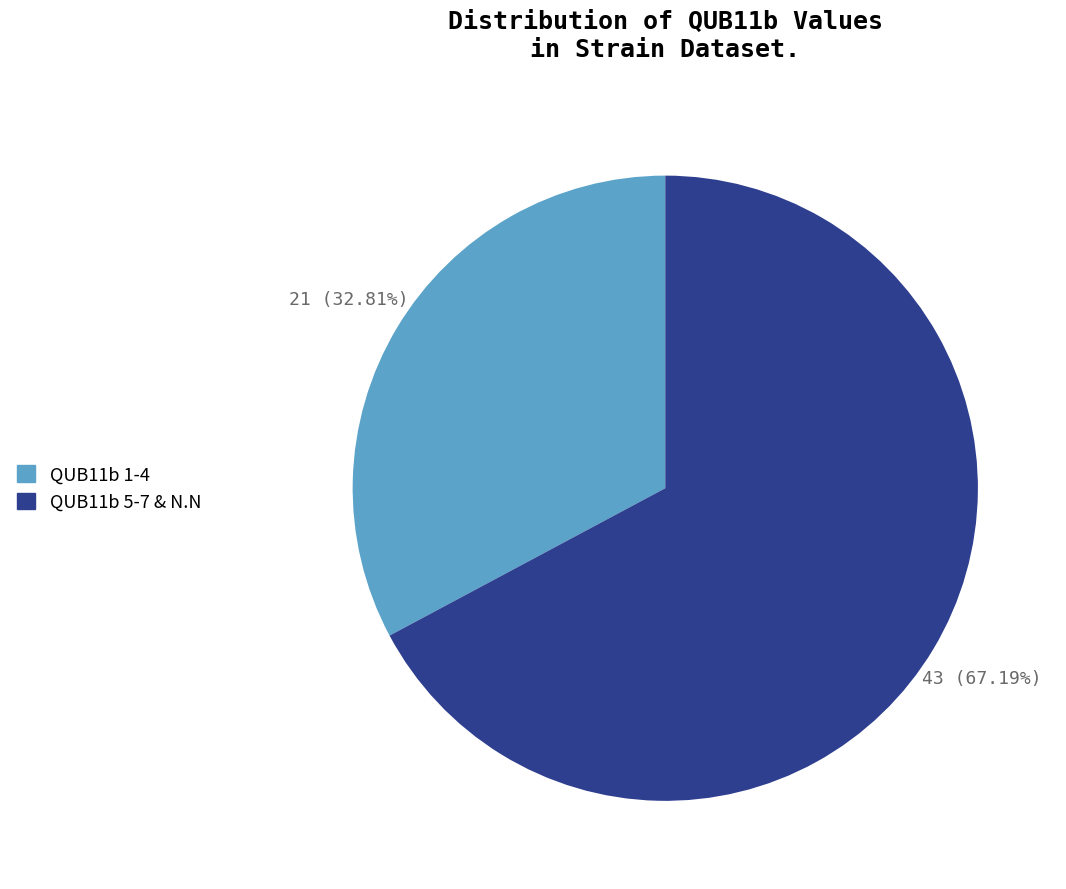

What is the ratio of the value at QUB11b 5-7 & N.N to the value at QUB11b 1-4?

2.0